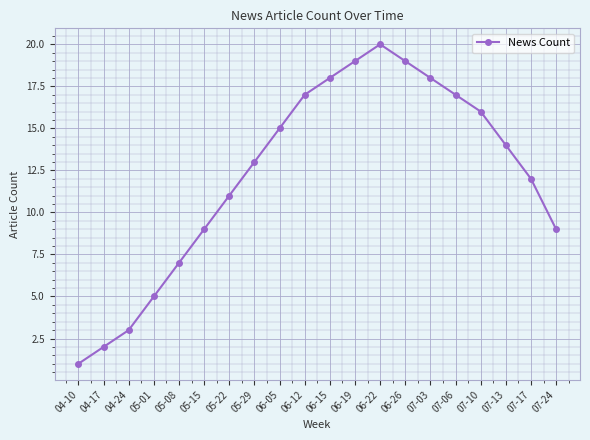

Read the value at 07-06, to the nearest 5.

15